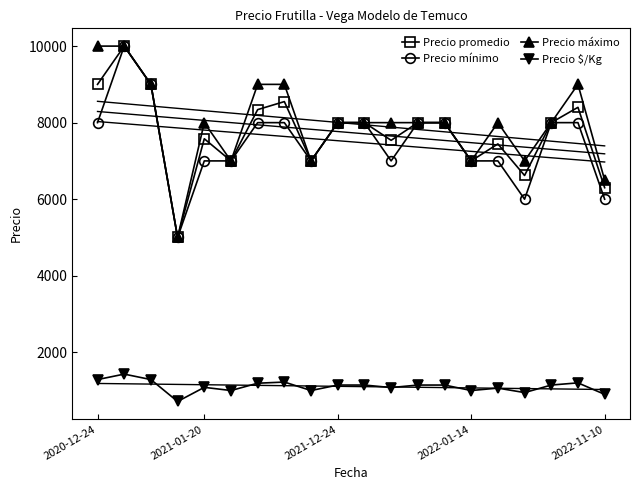

What is the total value across all series at 12?

25143